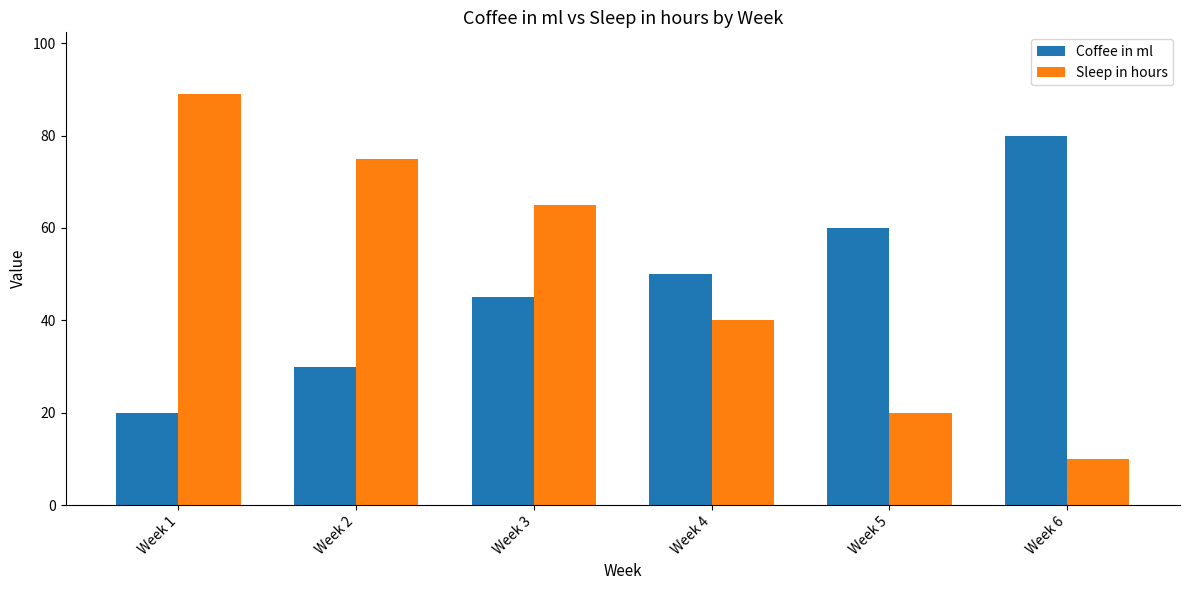

What is the sum of the Sleep in hours values at Week 5 and Week 1?

109